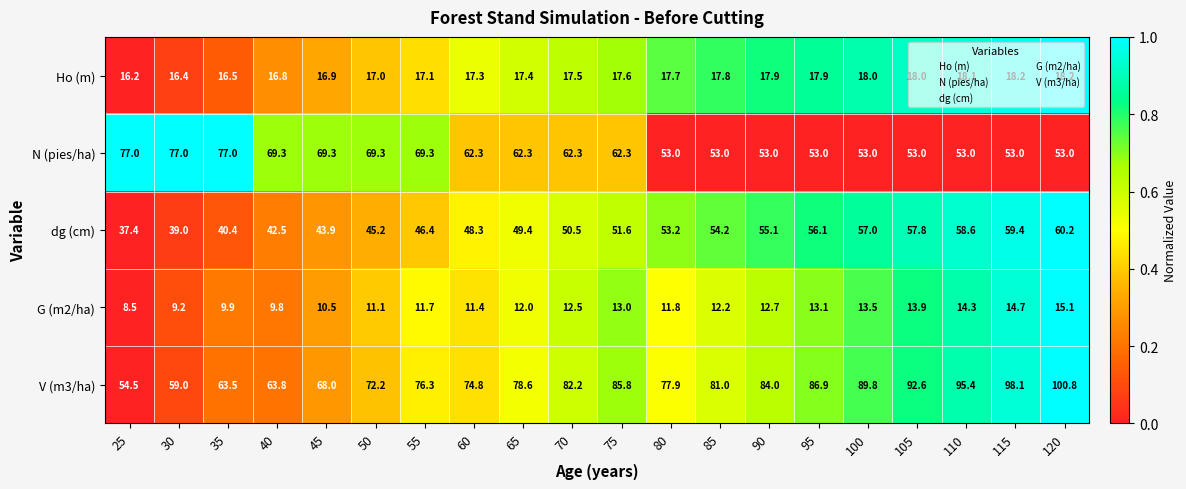

Which series changed the most between 30 and 70?

V (m3/ha)